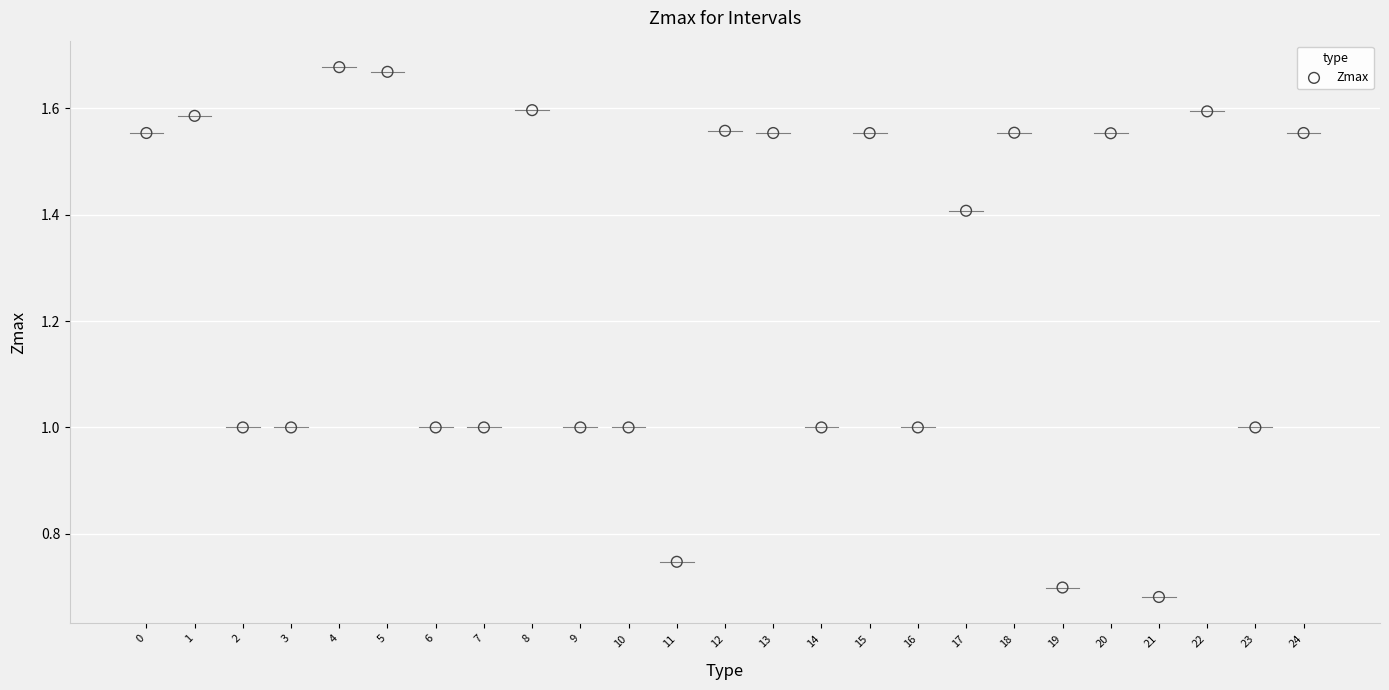

What is the range of Y values (max minus min)?

1.0